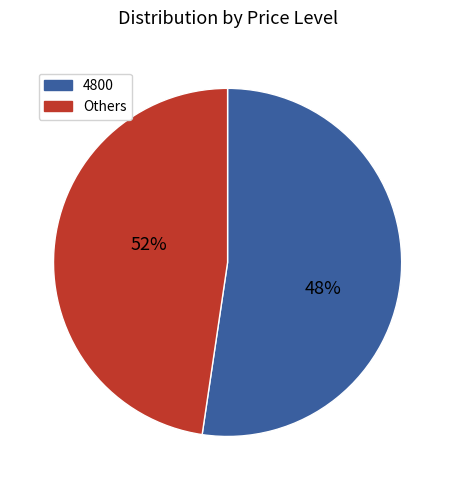

The 4850 slice represents 1% of the pie. True or false?

False